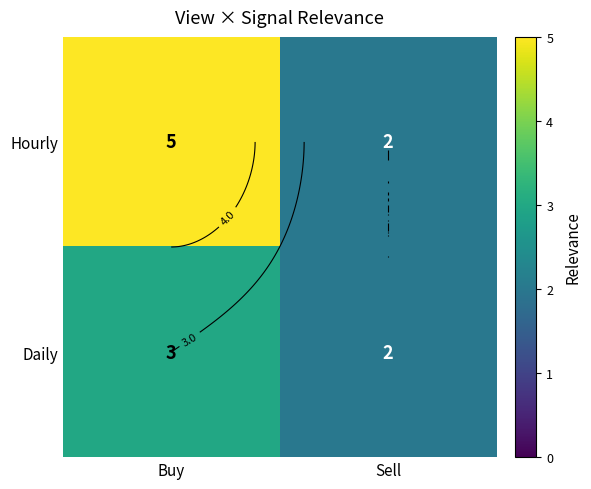

At which label does Hourly reach its peak?

Buy